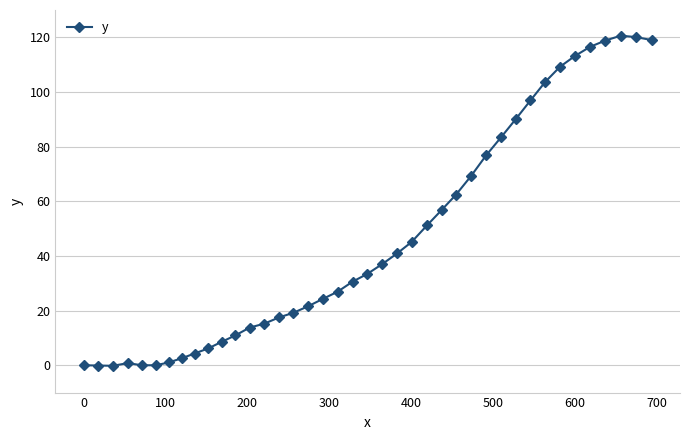

Count the number of values greater than 33.

20